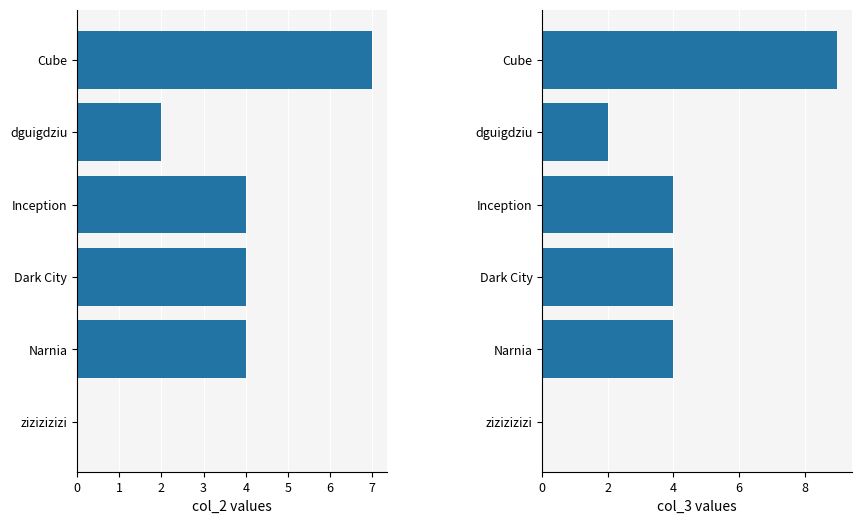

How many bars are there in total?

12